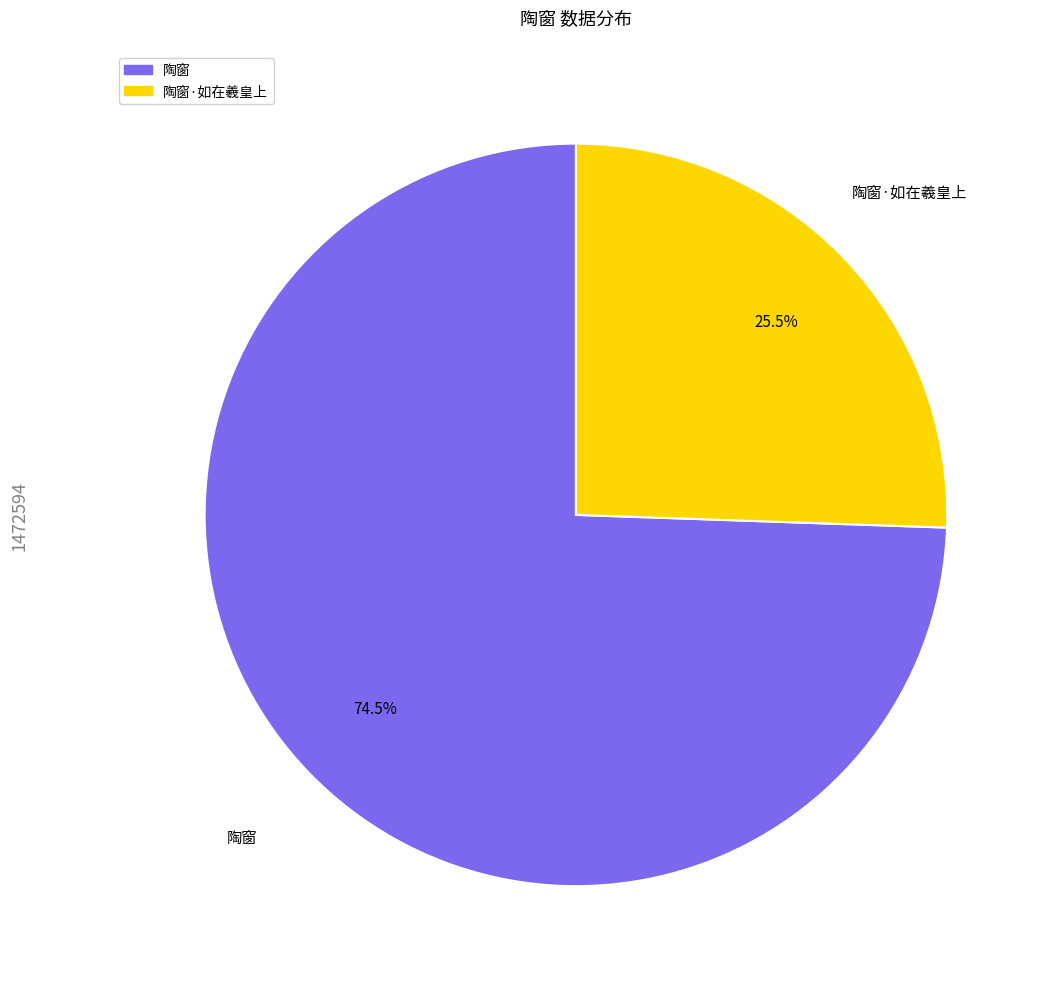

Does any single category account for the majority?

Yes